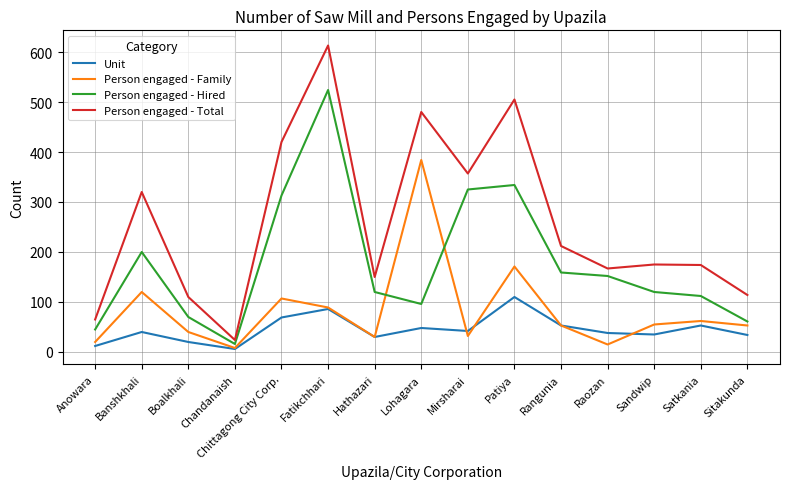

Which series changed the most between Fatikchhari and Sitakunda?

Person engaged - Total